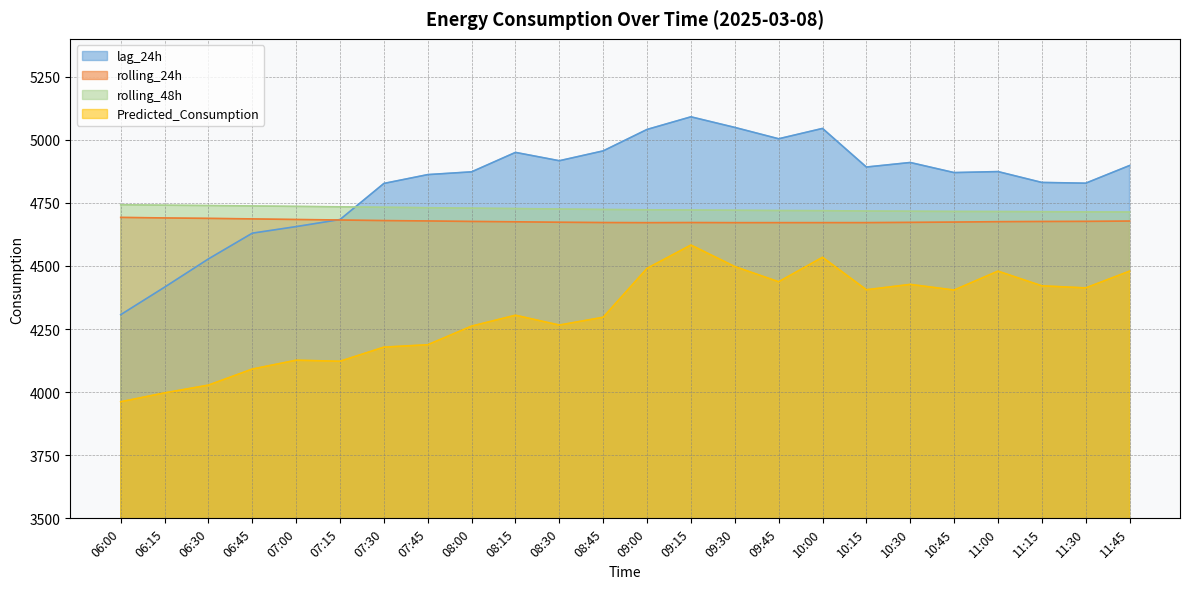

True or false: rolling_48h and Predicted_Consumption cross at least once.

False